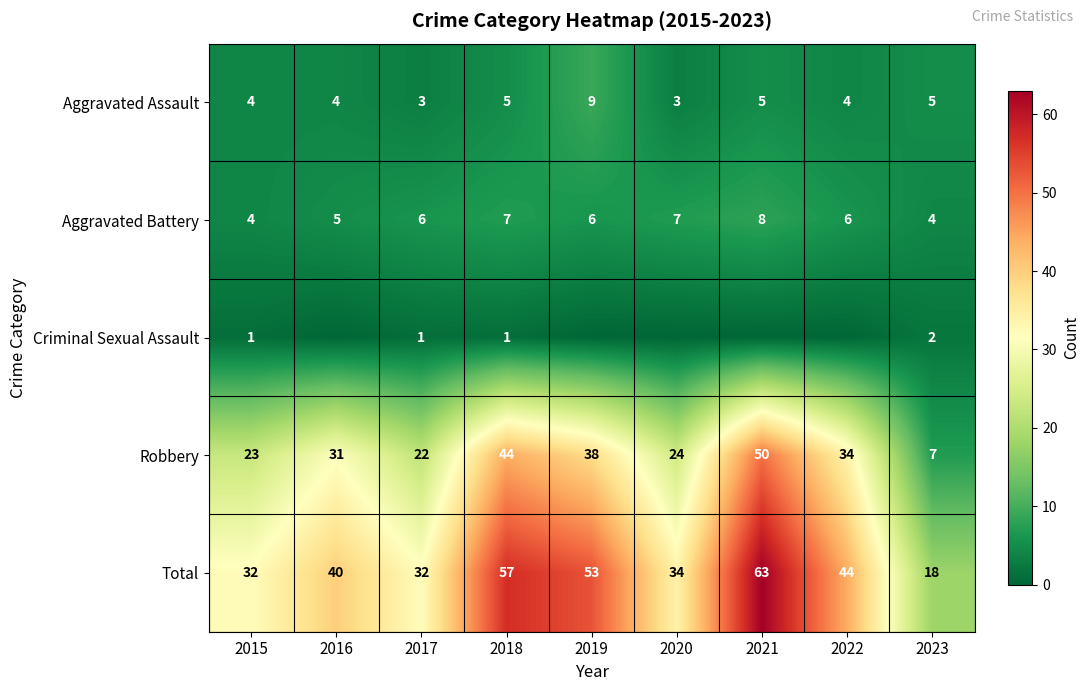

True or false: Robbery has a value of 38 at 2019.

True